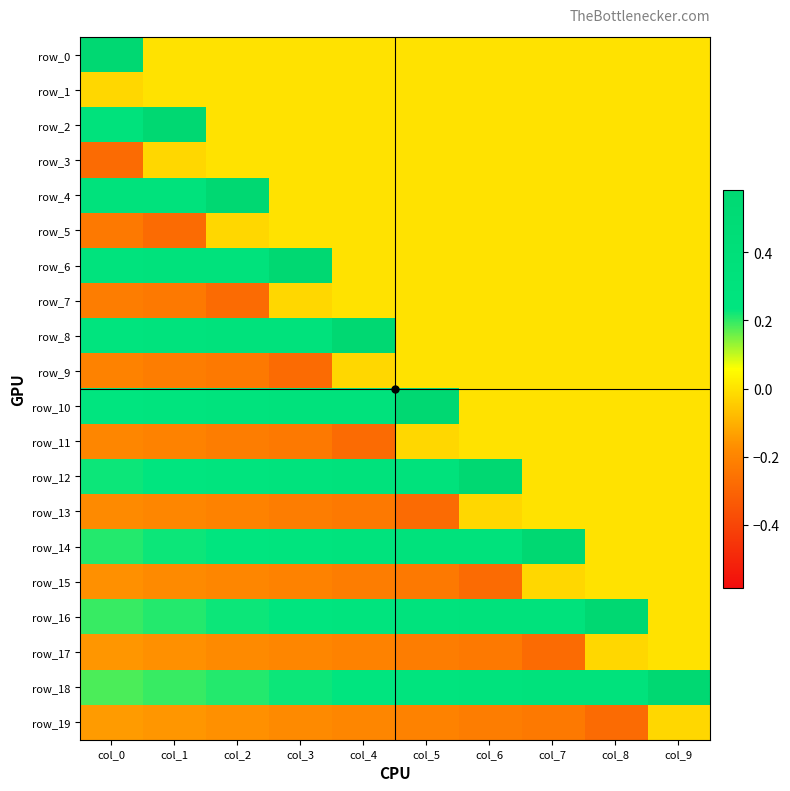

At how many categories does at least one series exceed 0?

10